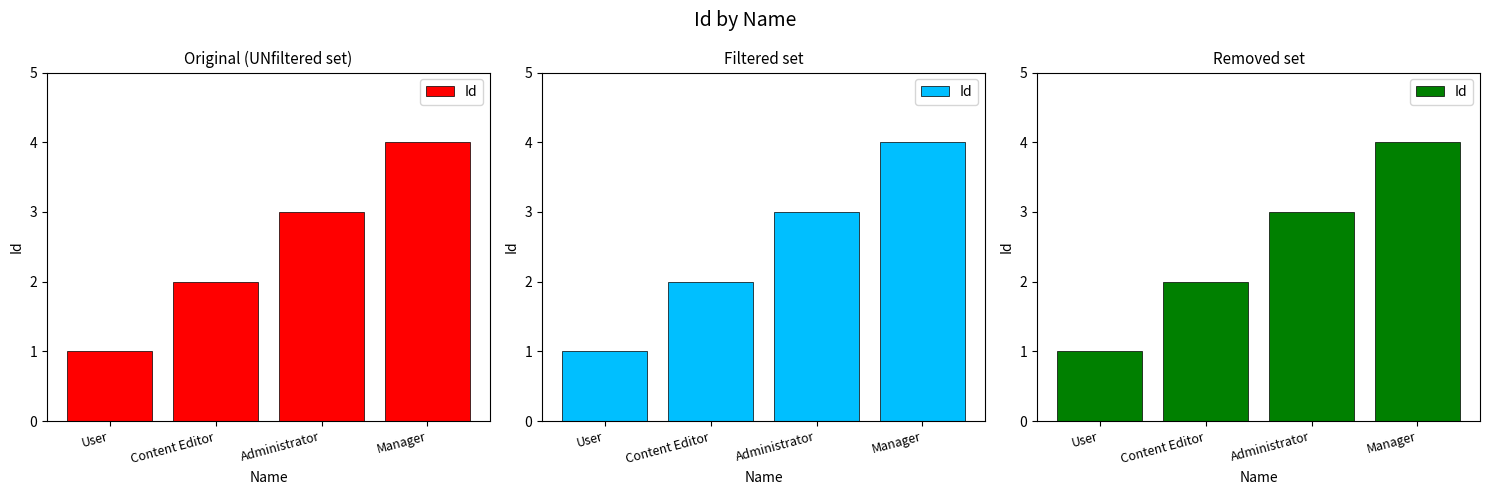

The chart shows a value of 4 at Content Editor. True or false?

False